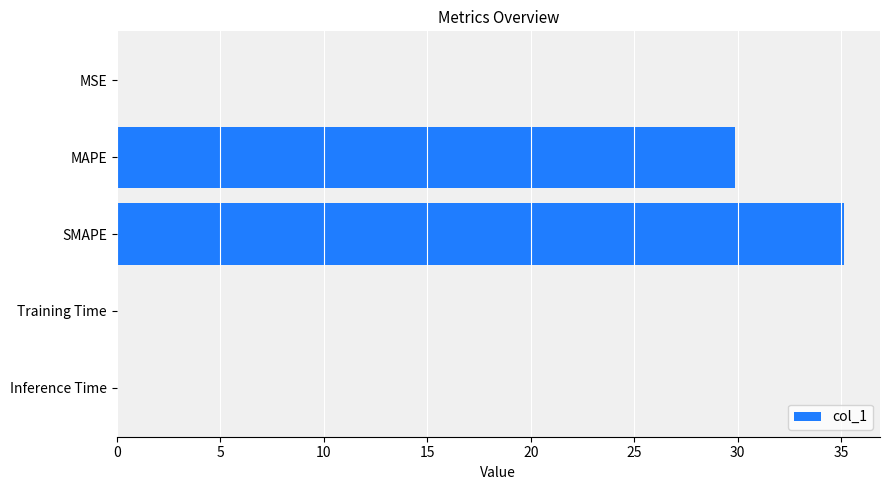

The value at SMAPE is 35.1. True or false?

True